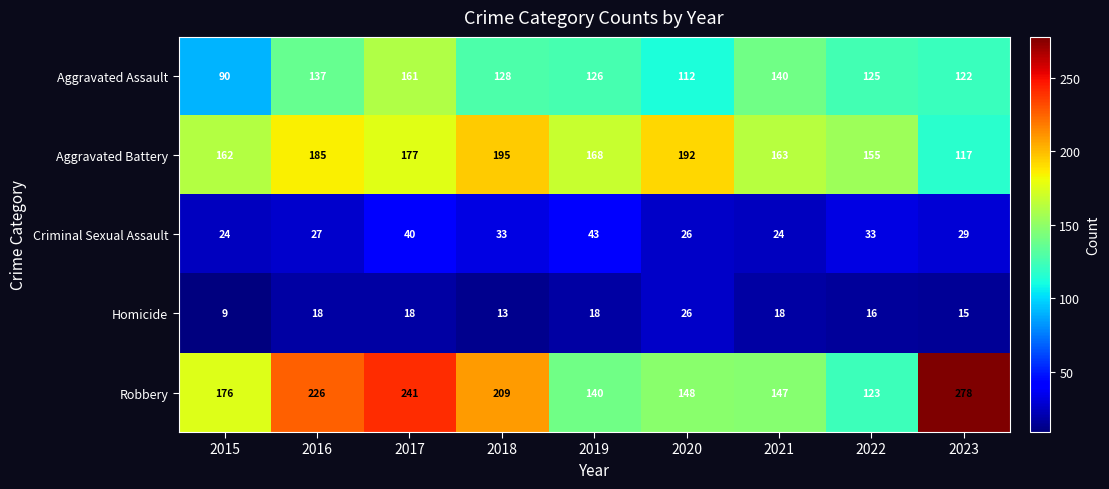

Rank the categories by Aggravated Assault value from lowest to highest.

2015, 2020, 2023, 2022, 2019, 2018, 2016, 2021, 2017